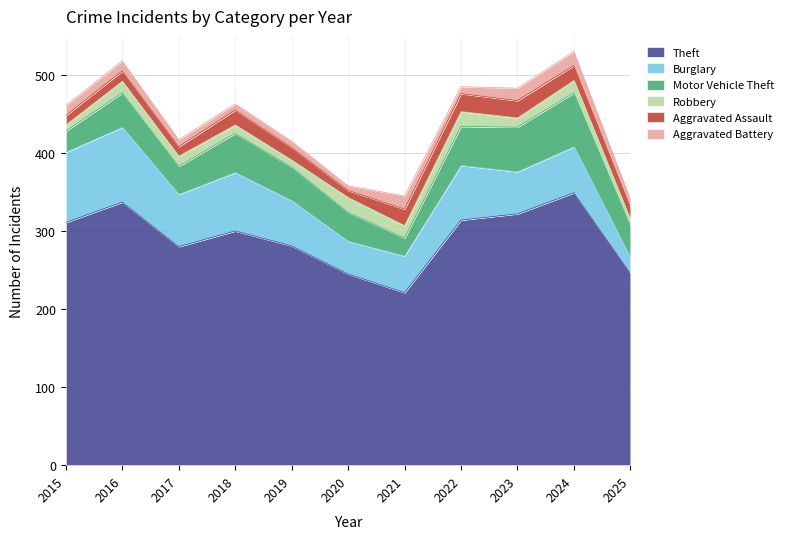

Which category has the highest value in the Aggravated Assault series?

2022